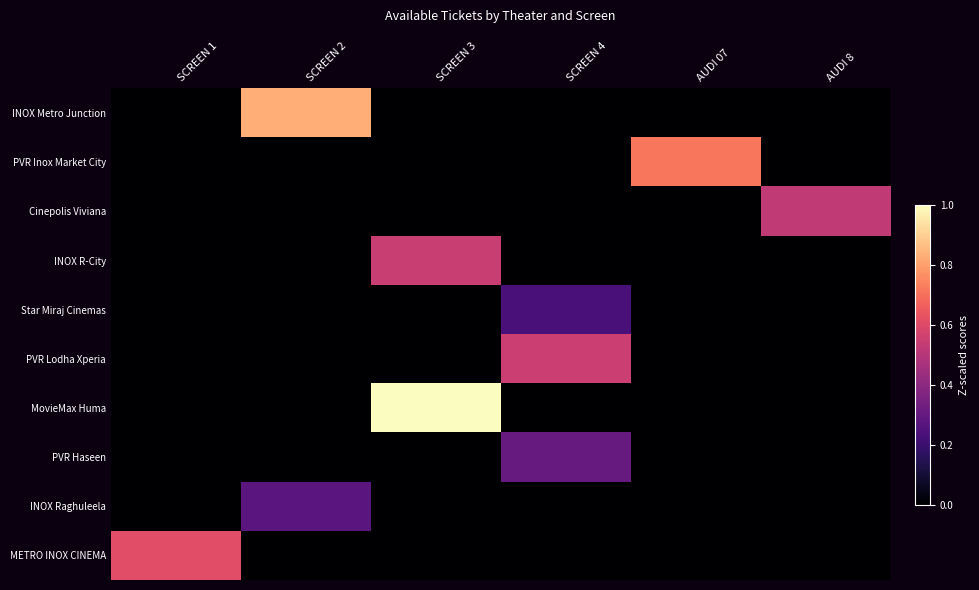

How many distinct data groups are displayed?

10